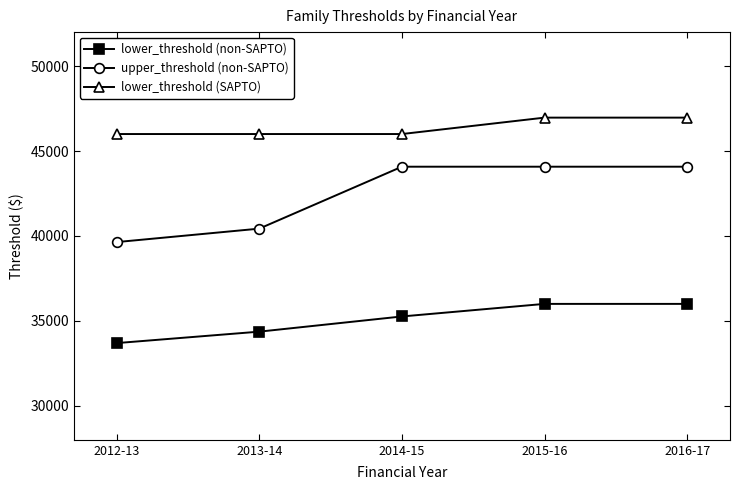

What are all the series names shown in the legend?

lower_threshold (non-SAPTO), upper_threshold (non-SAPTO), lower_threshold (SAPTO)